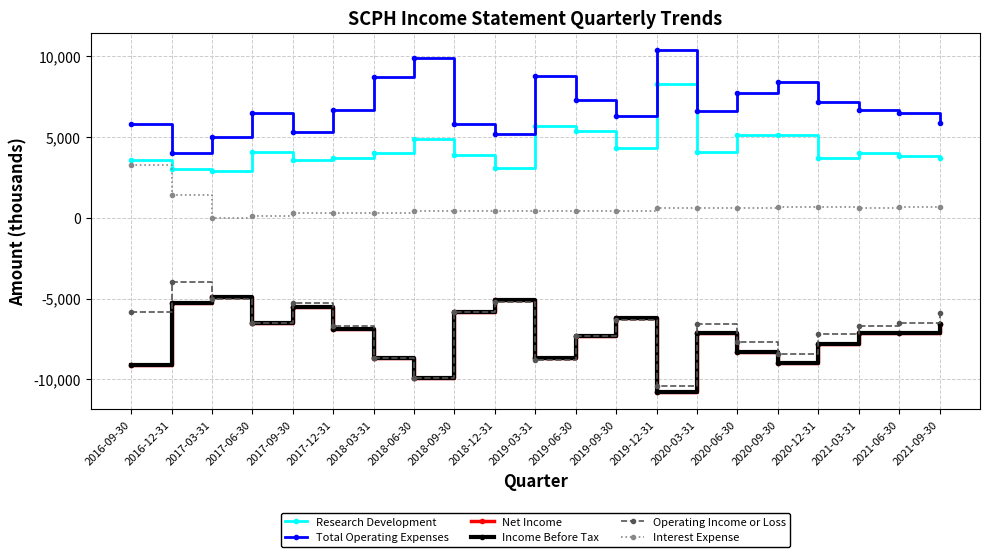

Which series has the widest spread of values?

Total Operating Expenses